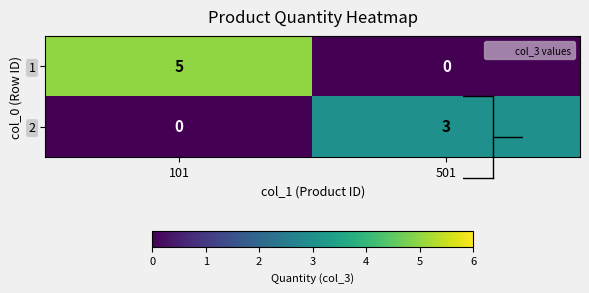

At which category is the sum across all series the highest?

101